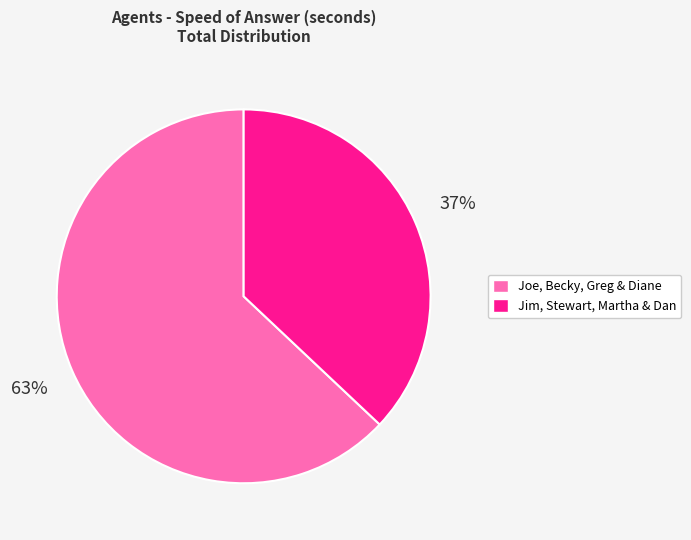

Is there any slice that represents more than half of the pie?

Yes